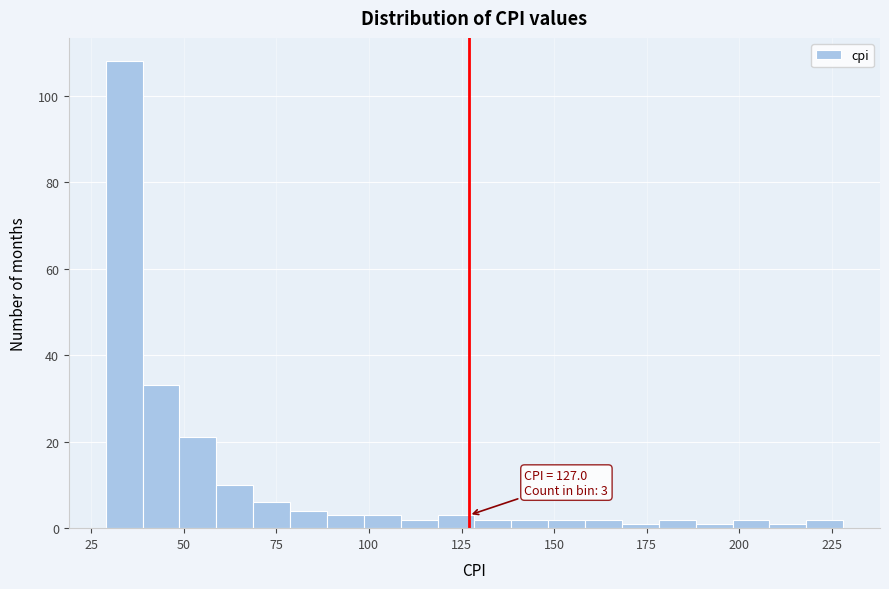

Read against the x-axis, roughly where is the centre of the tallest bar?

35